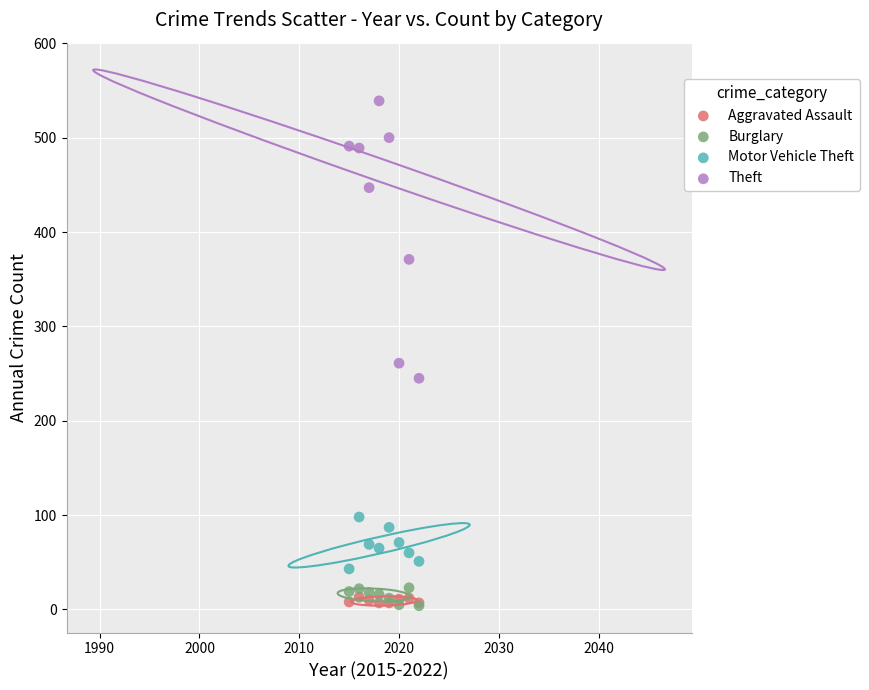

Across all series, what Y value is closest to 271?

261